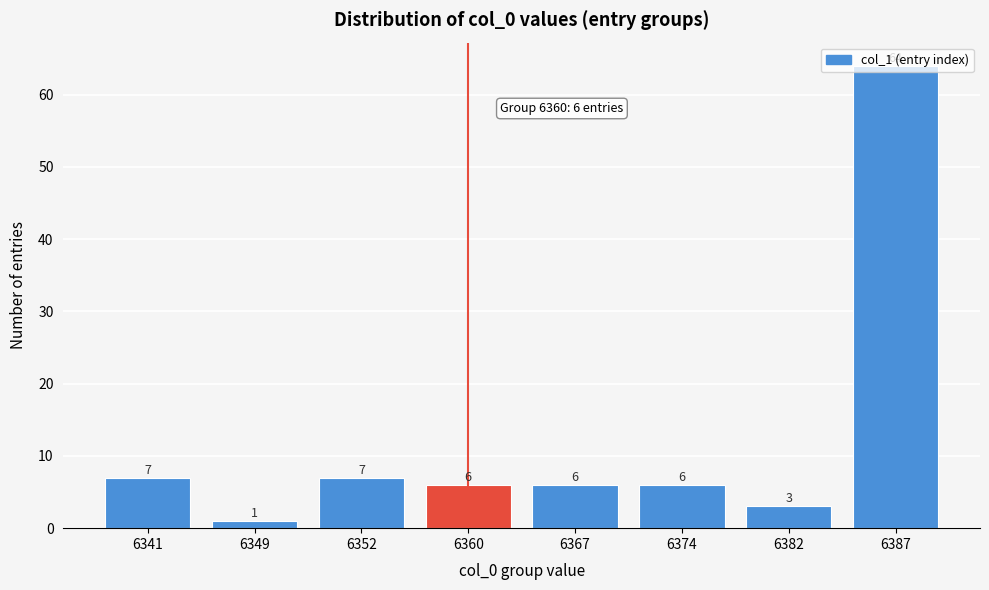

What is the approximate value at 6382?

3